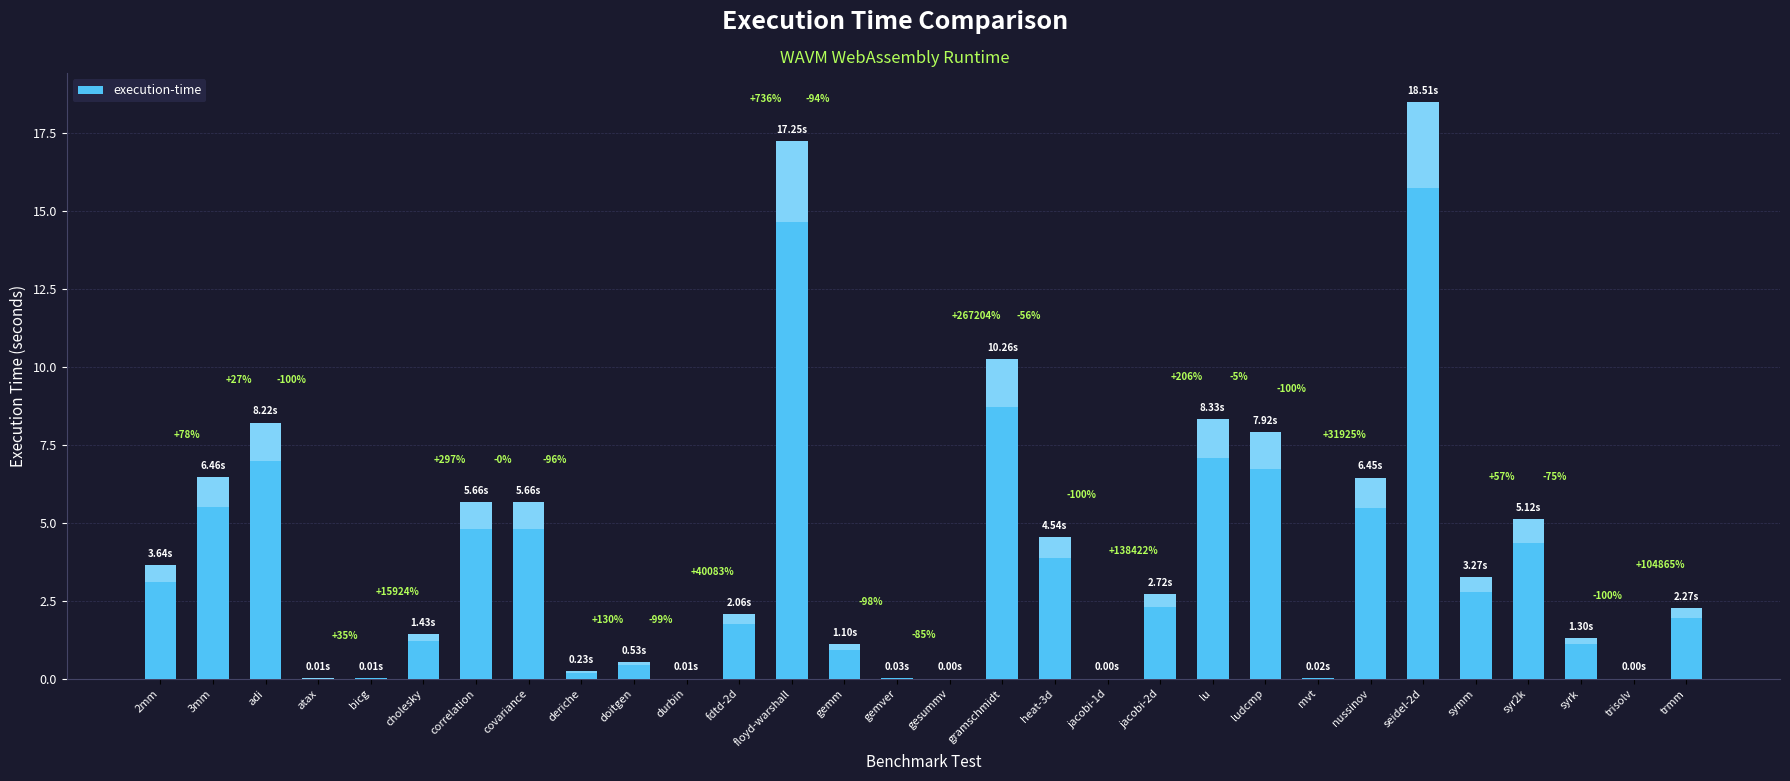

True or false: the data shows 5.3 at adi.

False